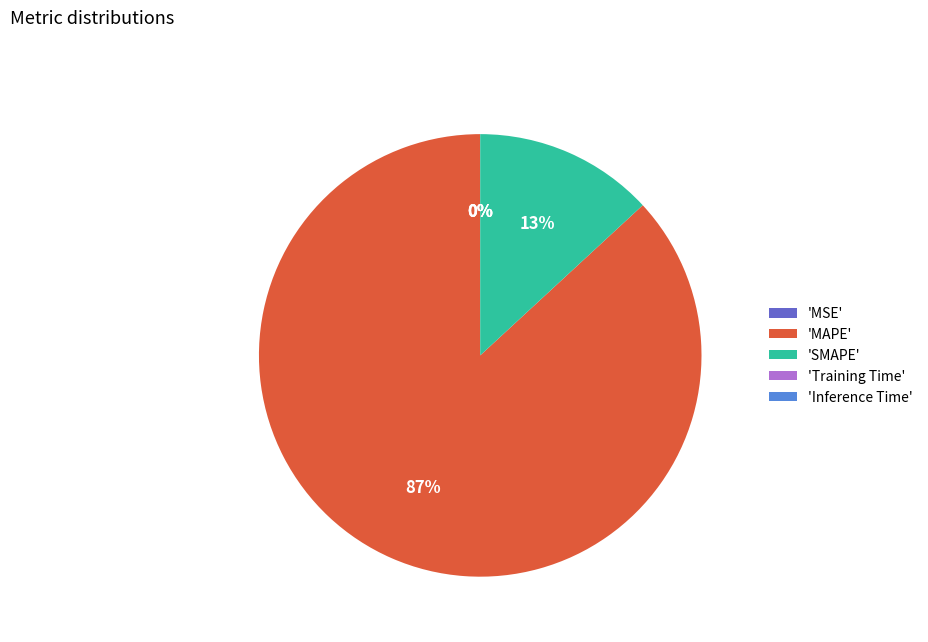

Which slice is the largest?

'MAPE'